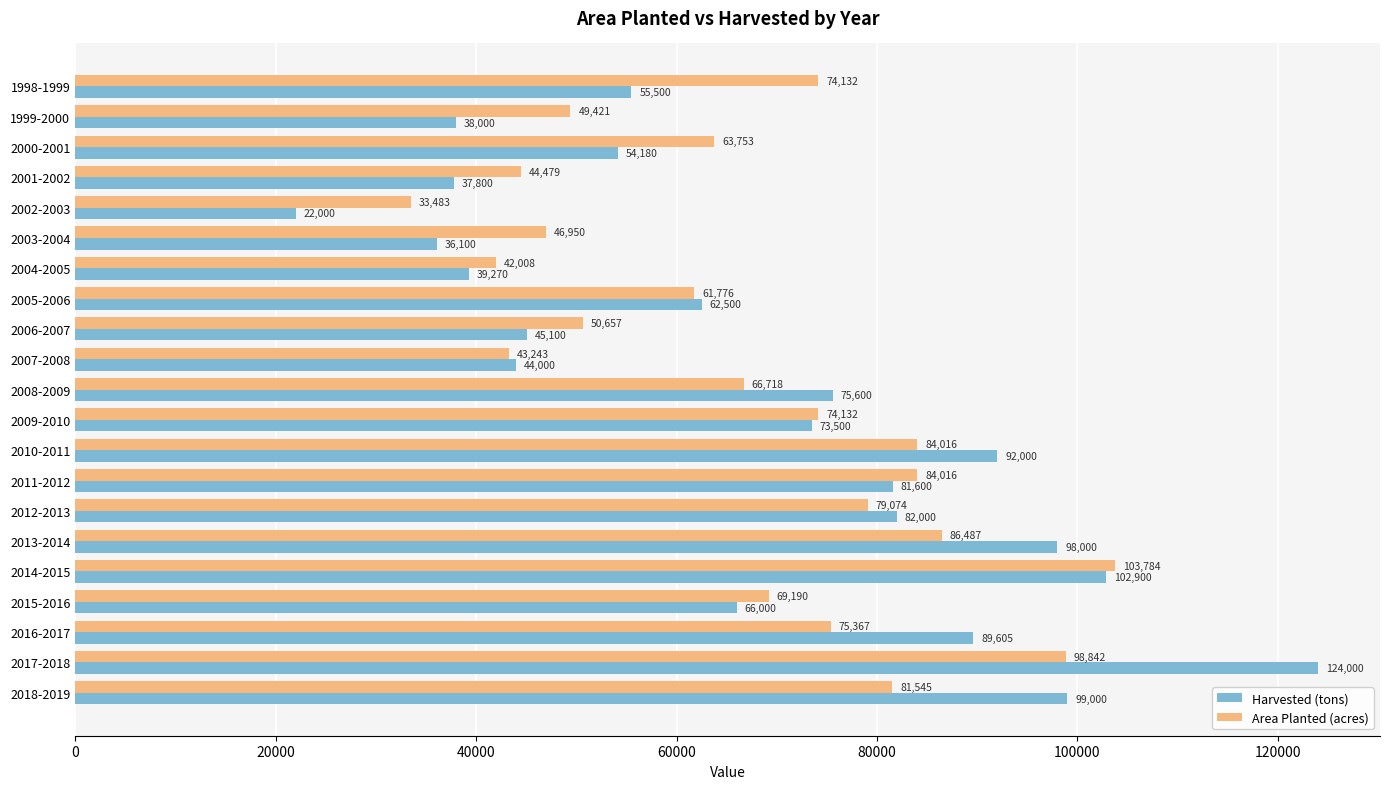

List the series in order of their peak value, lowest first.

Area Planted (acres), Harvested (tons)